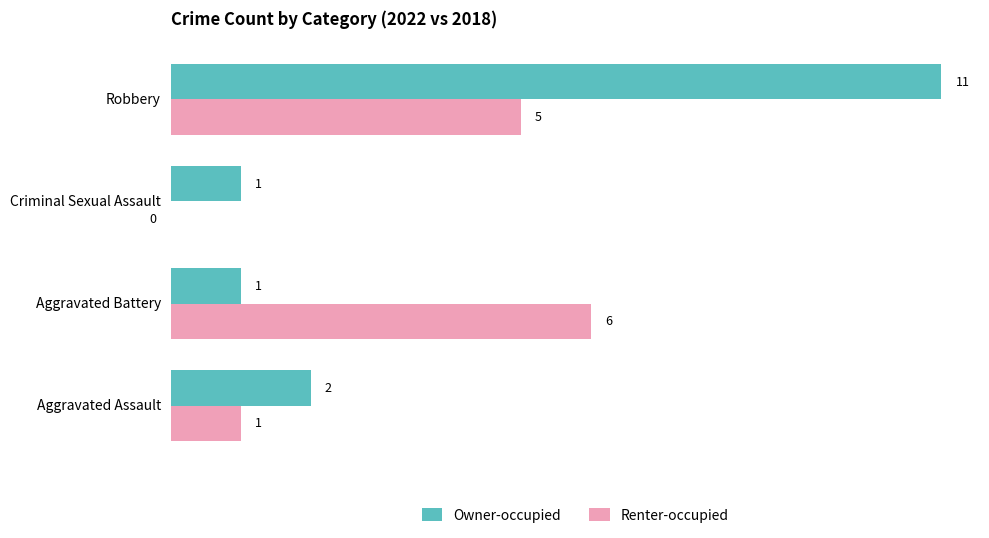

At which label does Owner-occupied reach its peak?

Robbery